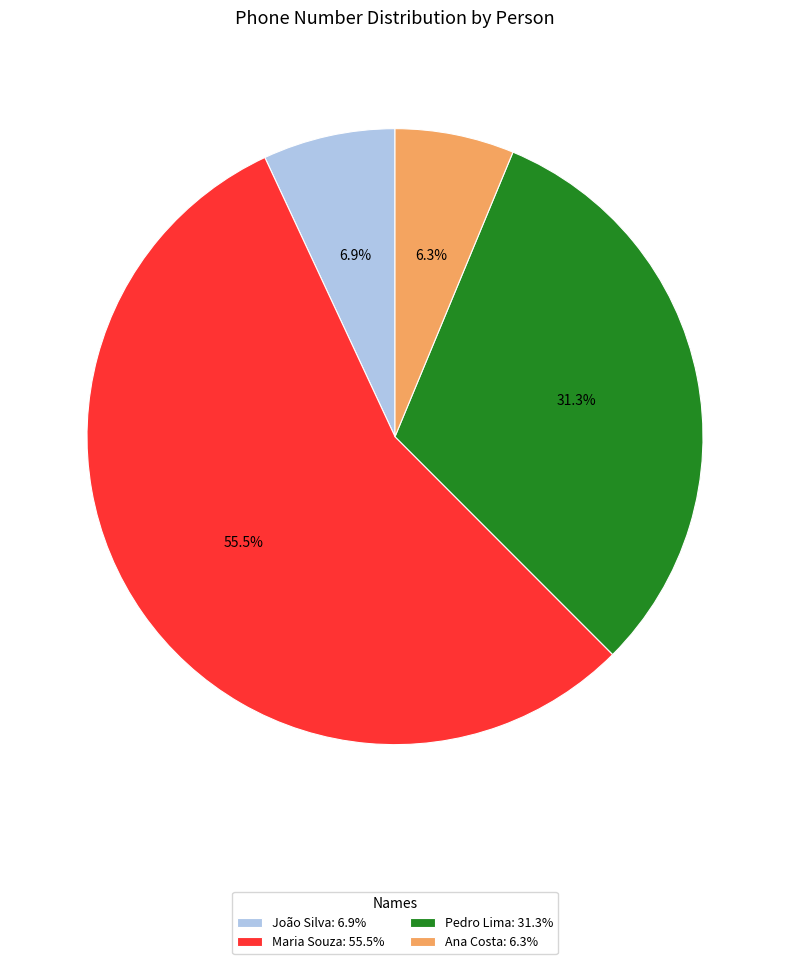

True or false: Maria Souza accounts for 48% of the total.

False